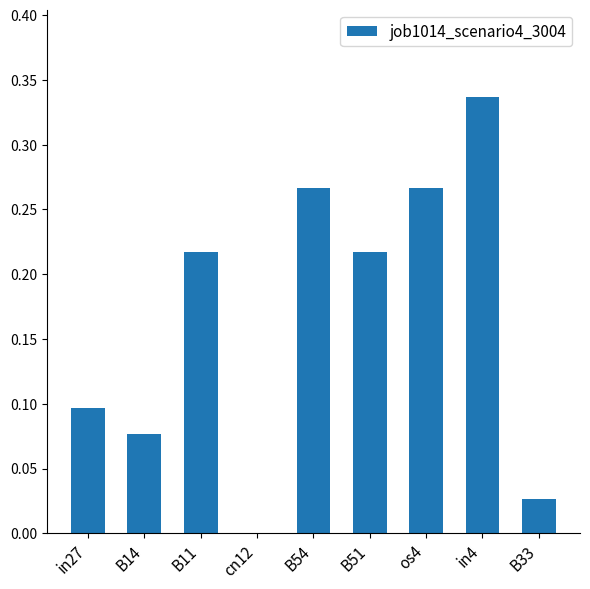

Does the chart contain stacked bars?

No